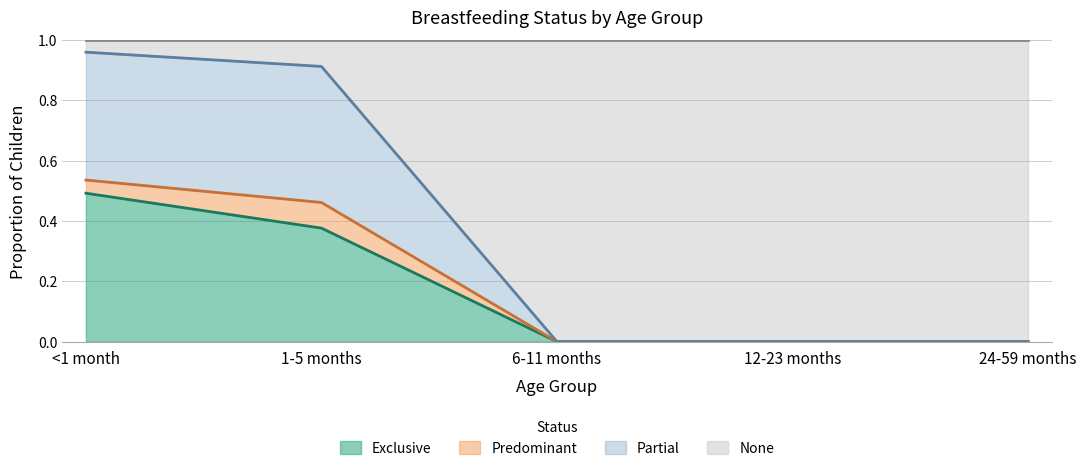

Does the chart have visible grid lines?

Yes